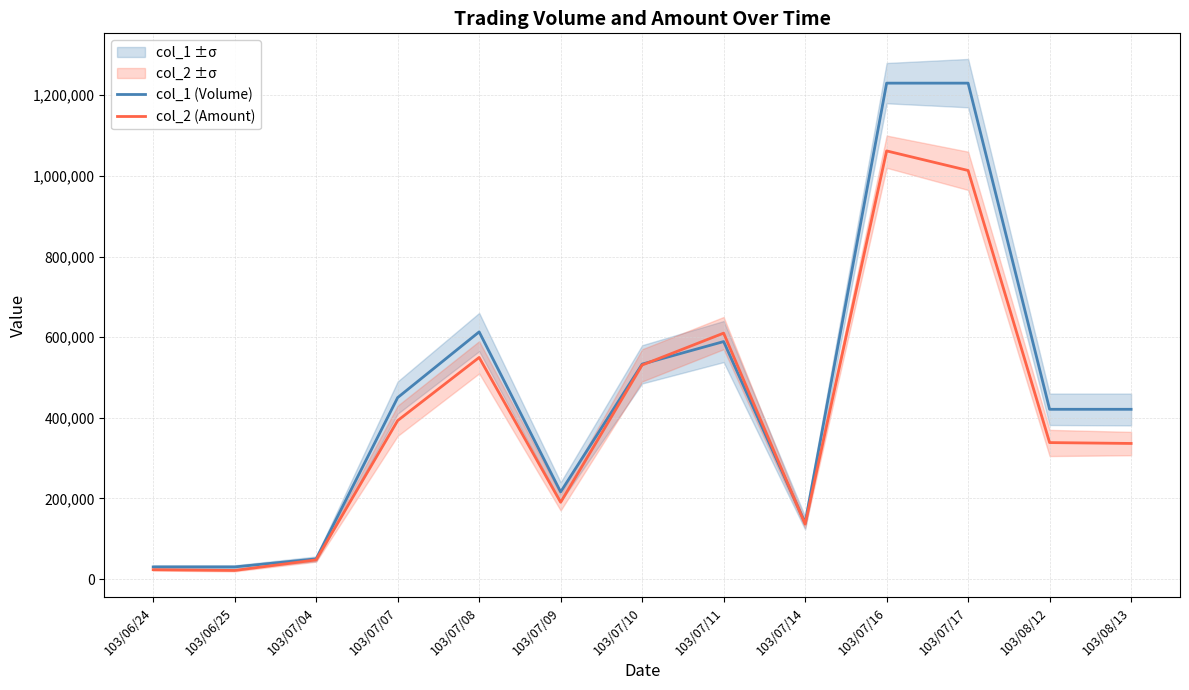

How many data points does each series have?

13